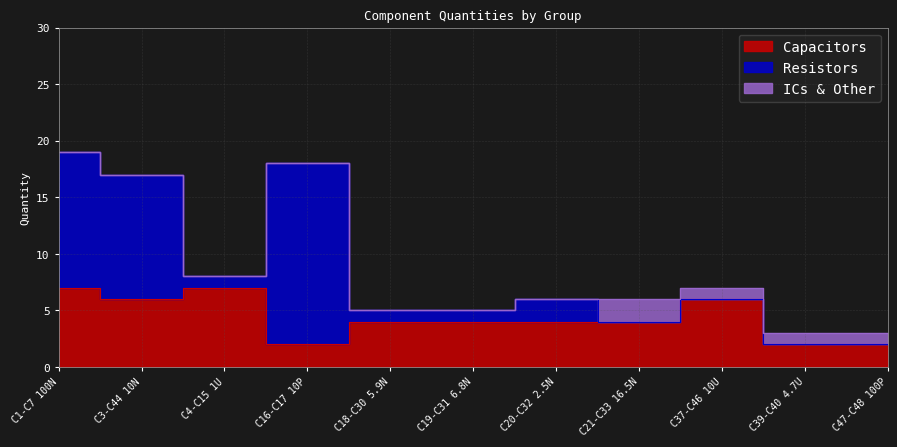

At which category does Capacitors reach its first local valley?

C3-C44 10N